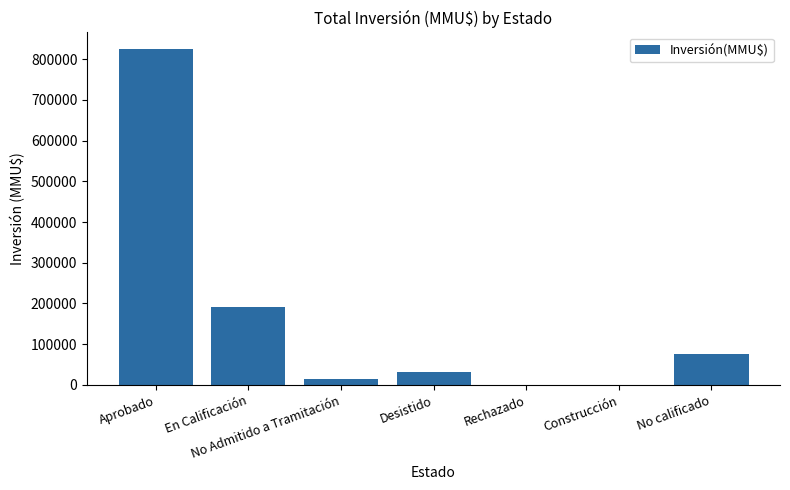

What is the change in value from Construcción to No calificado?

+76220